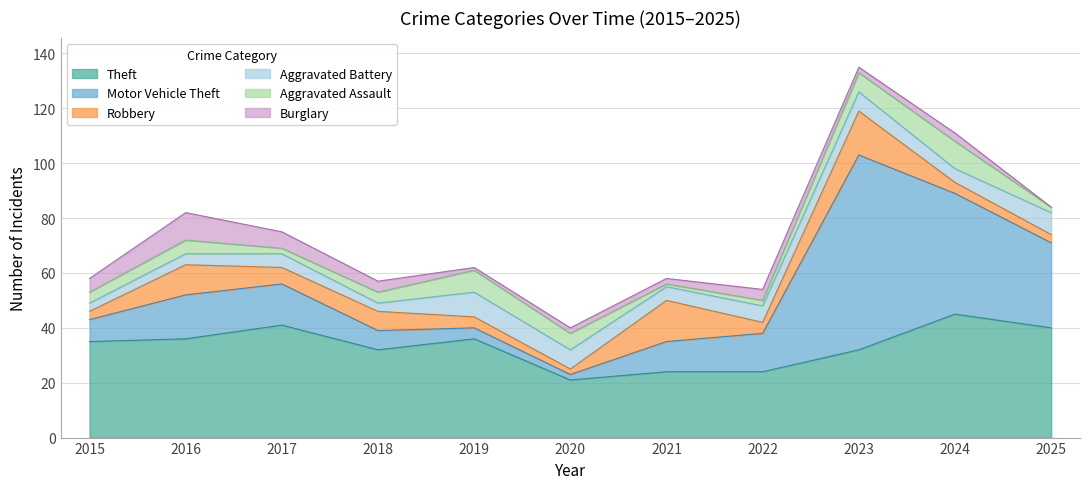

What is the spread (max minus min) of values at 2021?

23